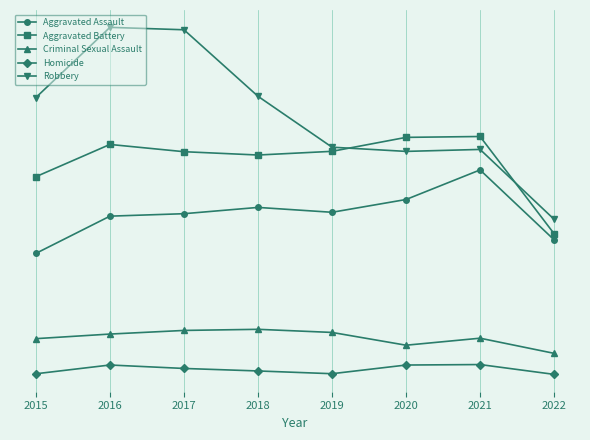

Is it true that Homicide equals 196 at 2017?

False